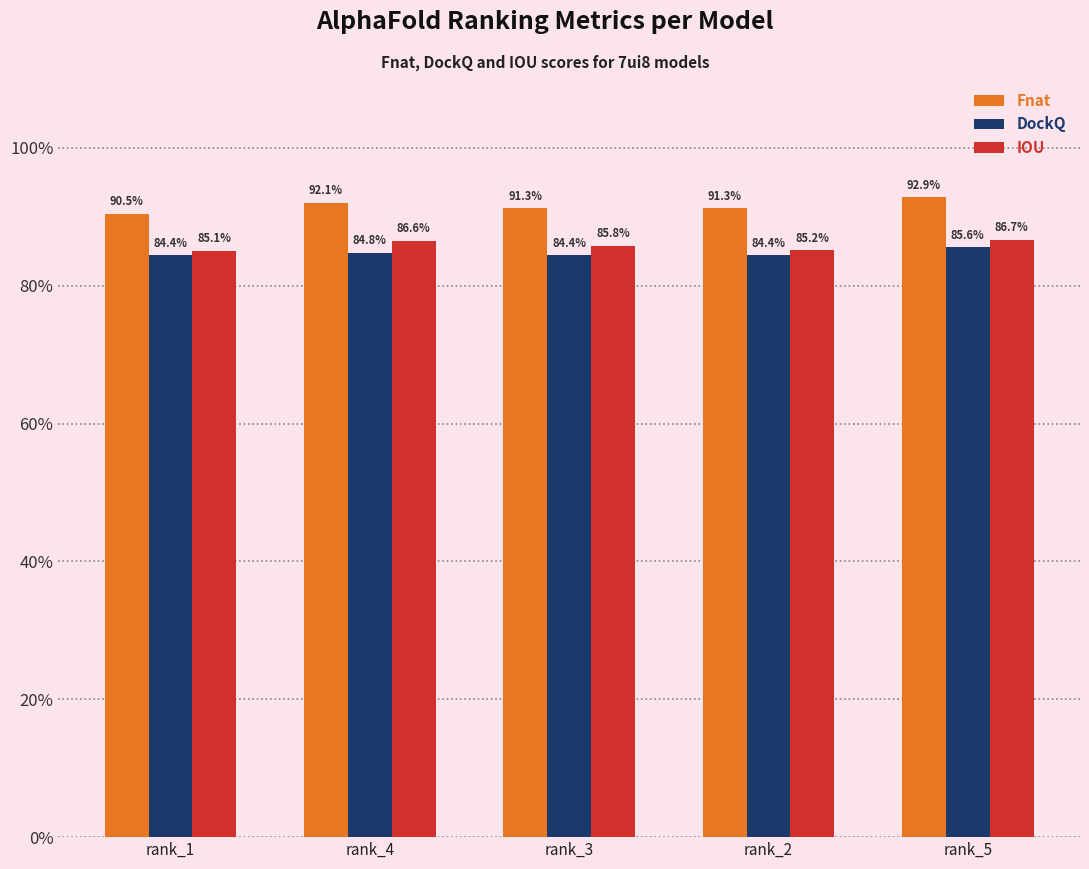

Between rank_3 and rank_2, which series saw the biggest shift?

IOU